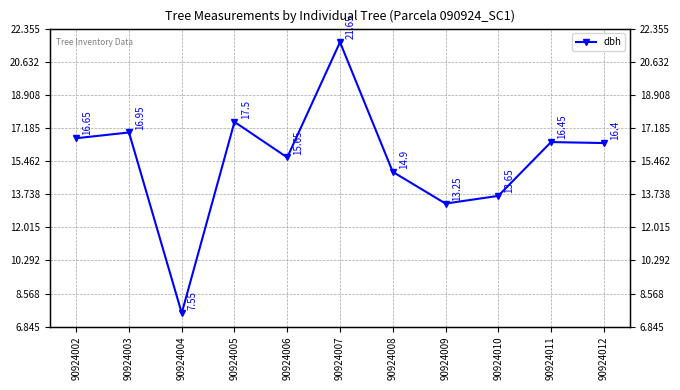

What is the greatest value displayed?

21.6